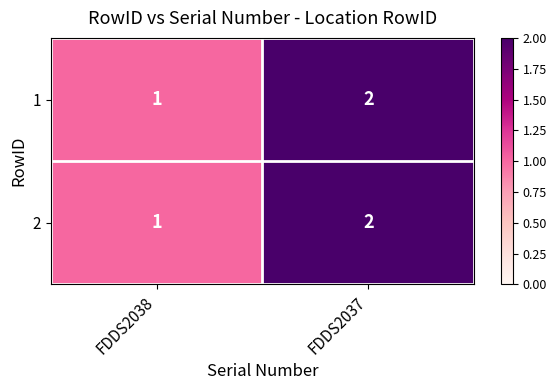

Where is 2 nearest to the value 1?

FDDS2038